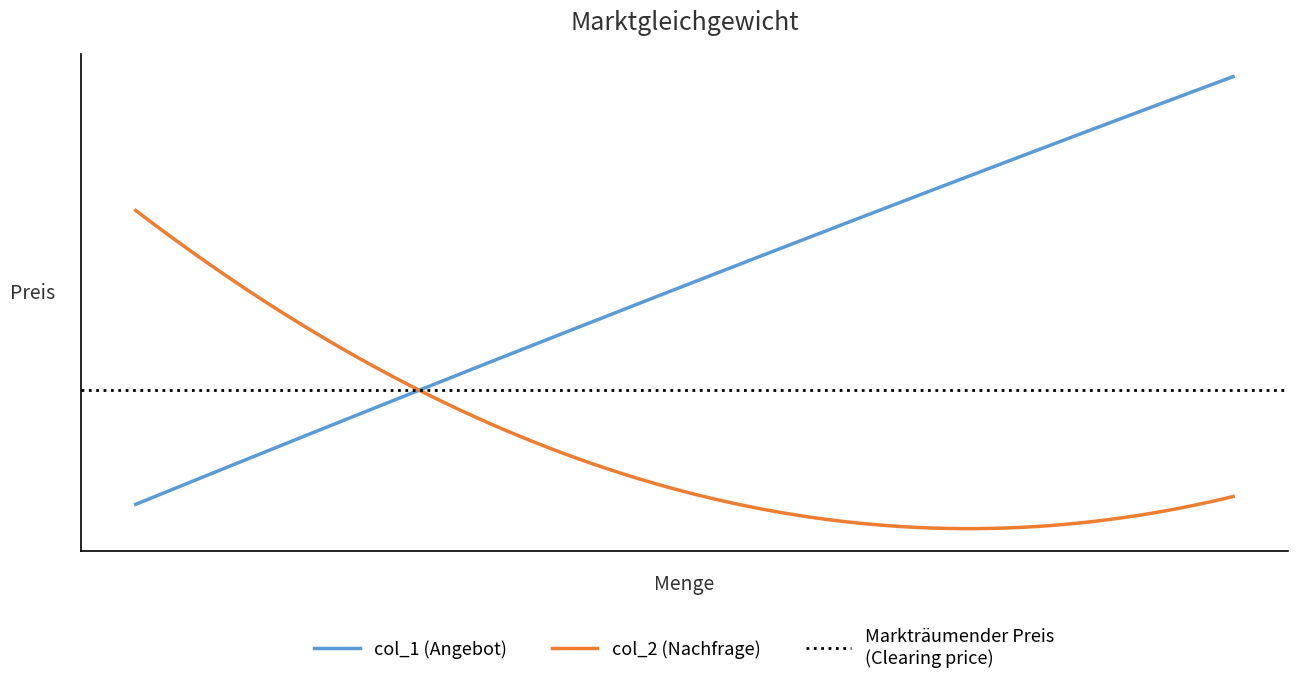

What is the average value of the col_2 series?

74795